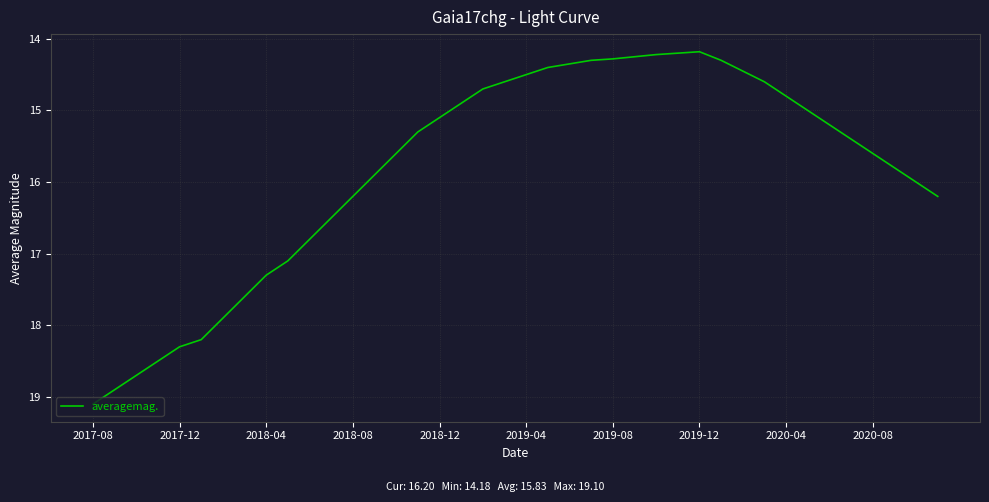

What is the greatest value displayed?

19.1